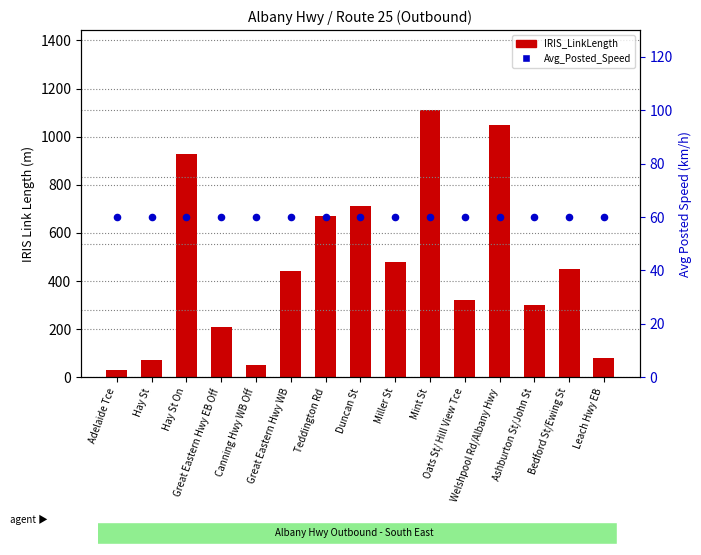

Which series contains the highest Y value?

IRIS_LinkLength